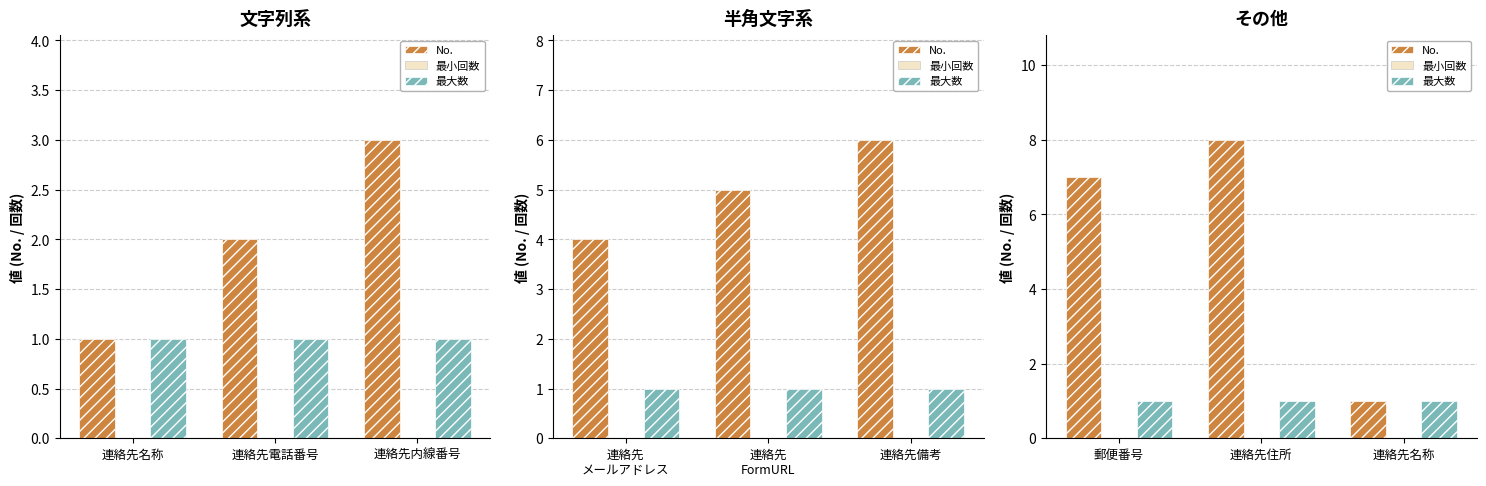

What is the label of the 1st bar from the left?

郵便番号